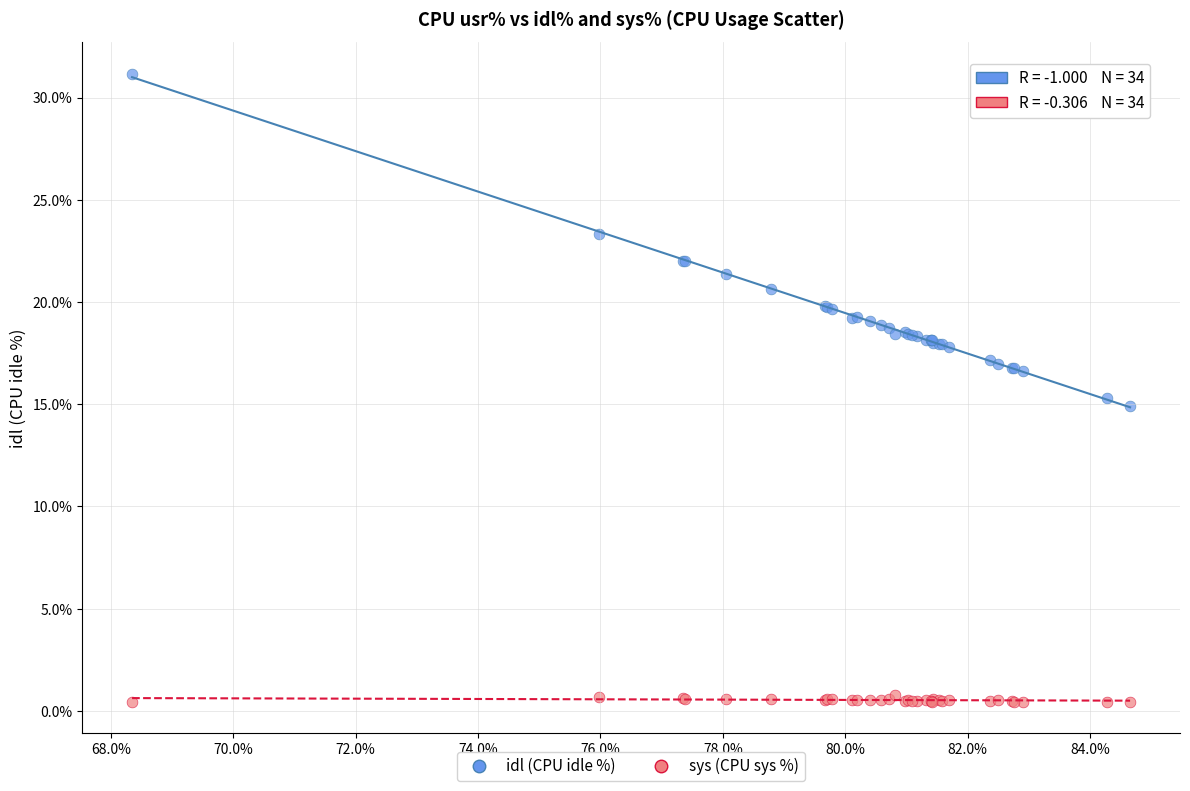

Which series reaches the minimum Y coordinate?

sys (CPU sys %)